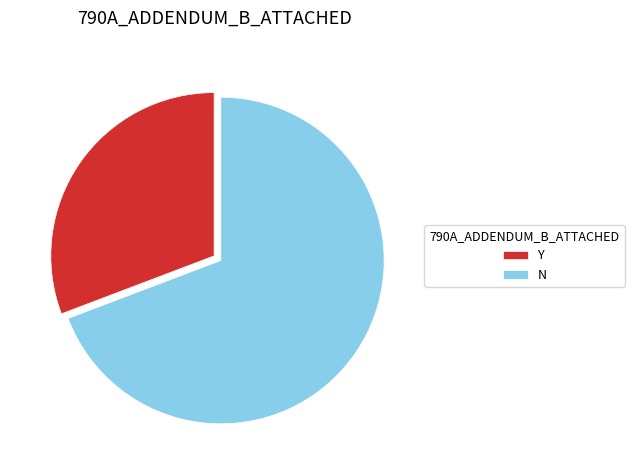

Which category has the smallest portion of the pie?

Y